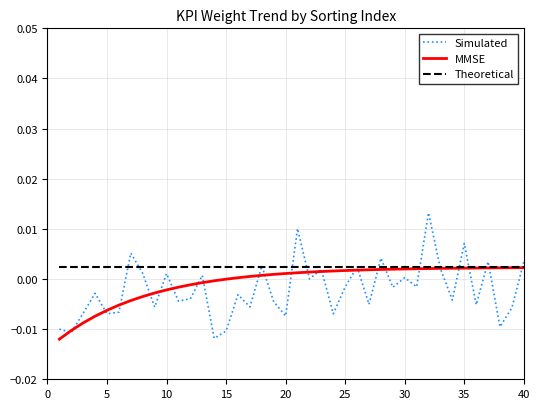

Which series has the widest spread of values?

Simulated